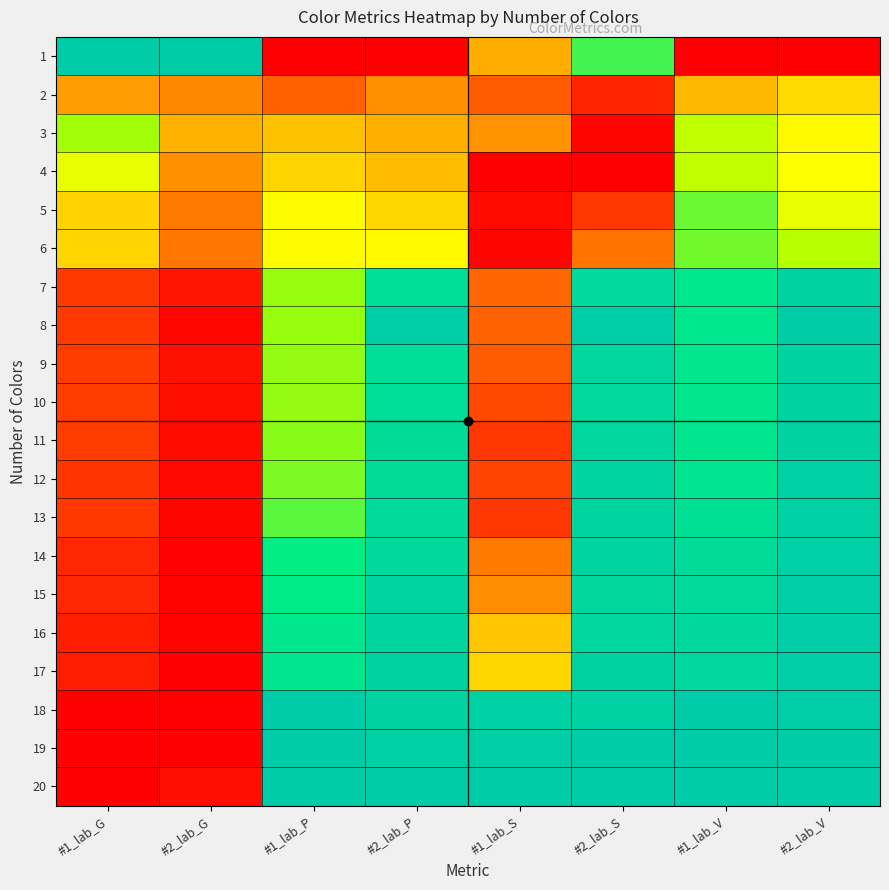

Rank the series at #1_lab_G from highest to lowest value.

1, 3, 4, 6, 5, 2, 11, 9, 10, 7, 8, 13, 12, 14, 15, 16, 17, 18, 19, 20